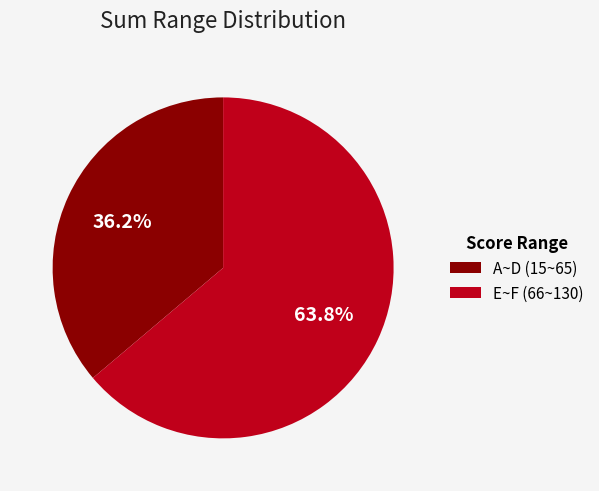

Rank the categories by value from lowest to highest.

A~D (15~65), E~F (66~130)